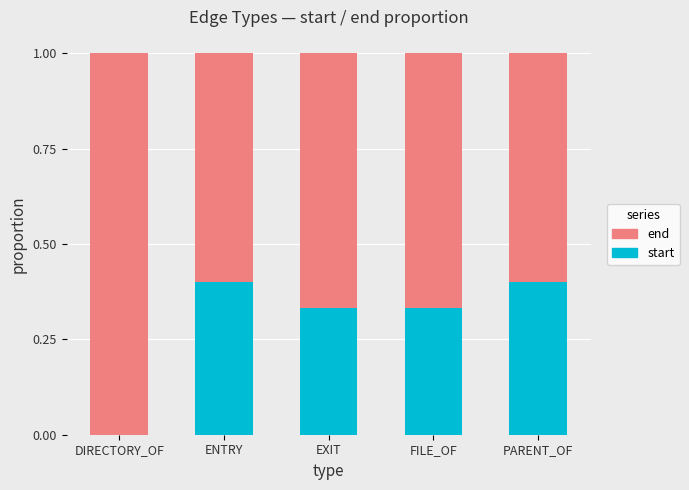

What is the total value across all series at FILE_OF?

1.0